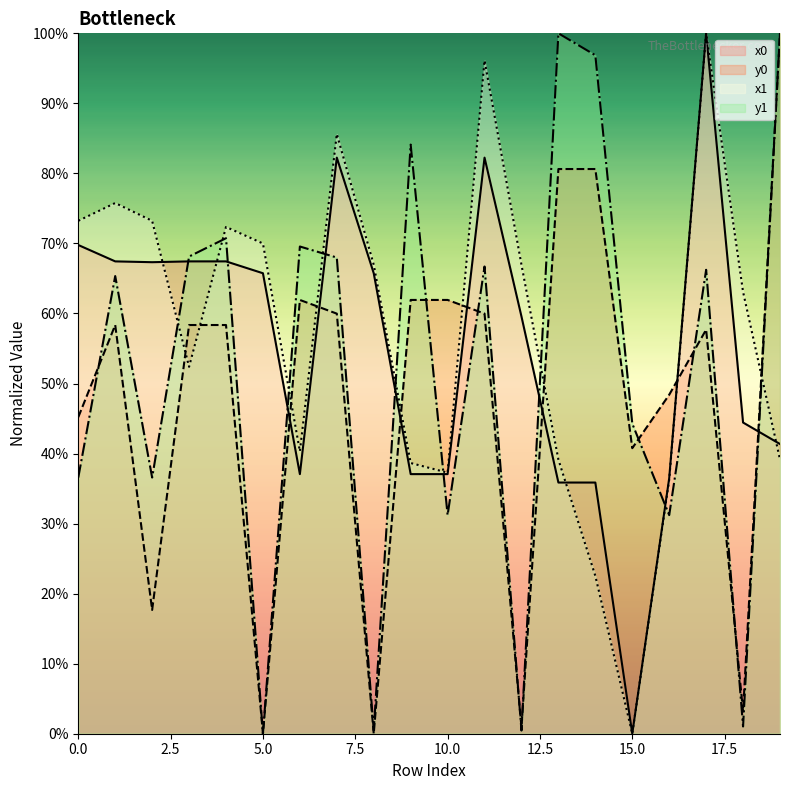

Between which two adjacent categories do y1 and y0 first intersect?

0 and 1